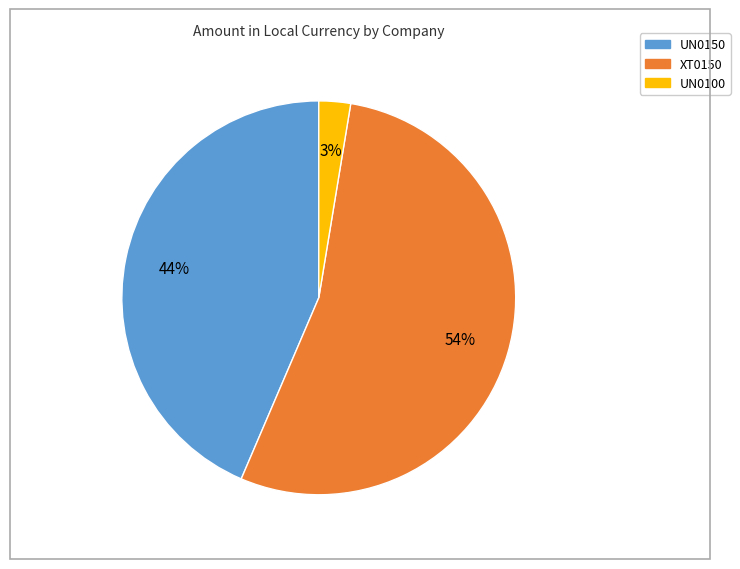

Between UN0100 and UN0150, which is larger?

UN0150